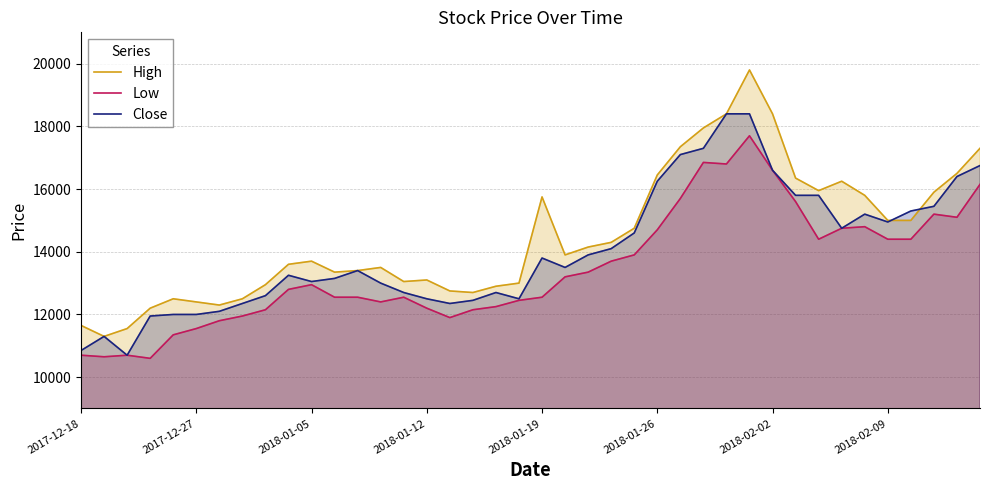

List the series in order of their overall mean, lowest first.

Low, Close, High